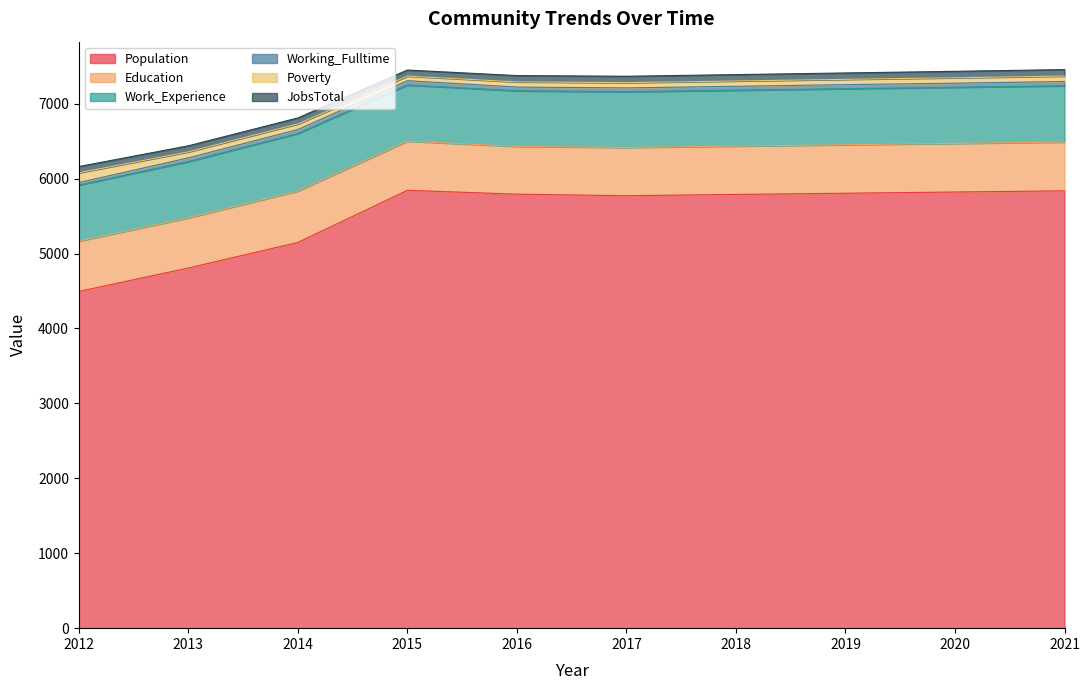

What is the value of the Poverty point at the 4th from the left?

61